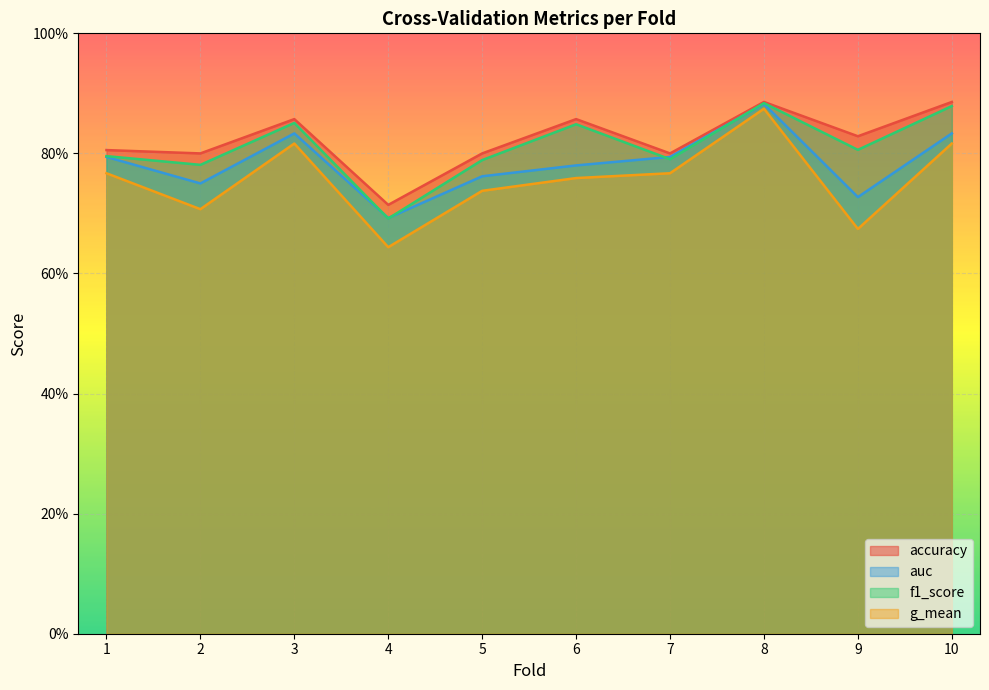

Reading left to right, extract all data points from this chart.

accuracy: 0.8	0.8	0.9	0.7	0.8	0.9	0.8	0.9	0.8	0.9
auc: 0.8	0.8	0.8	0.7	0.8	0.8	0.8	0.9	0.7	0.8
f1_score: 0.8	0.8	0.9	0.7	0.8	0.8	0.8	0.9	0.8	0.9
g_mean: 0.8	0.7	0.8	0.6	0.7	0.8	0.8	0.9	0.7	0.8